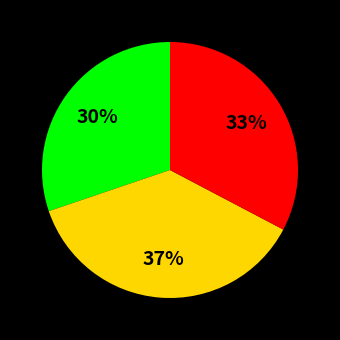

How many slices are in this pie chart?

3